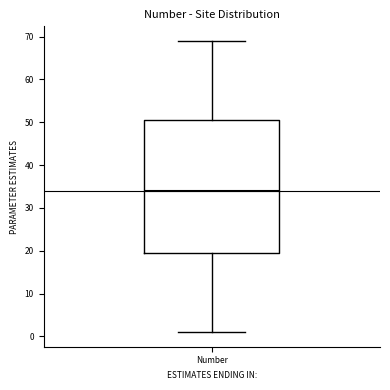

Read this box plot against the y-axis: the position of the median line, the range covered by the box, and the ends of both whiskers. The values are not printed on the chart, so give them approximately, as read against the axis.

median 34, box 20 to 51, whiskers 1 to 69